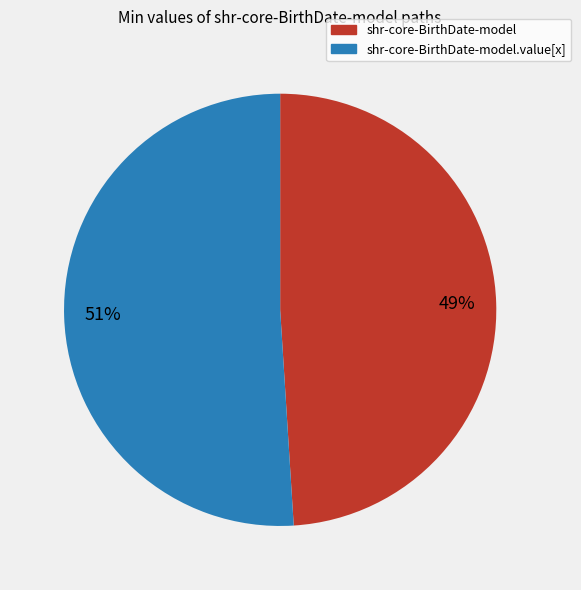

How many segments does this pie chart have?

2